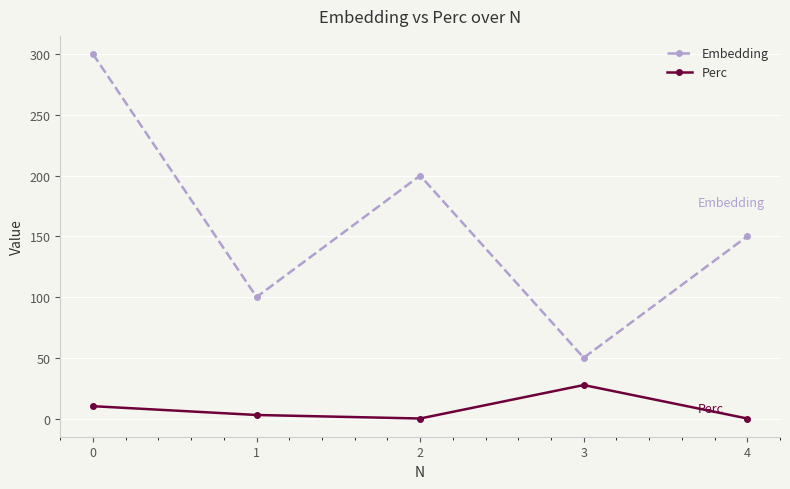

At 1, list the series in order from largest to smallest.

Embedding, Perc